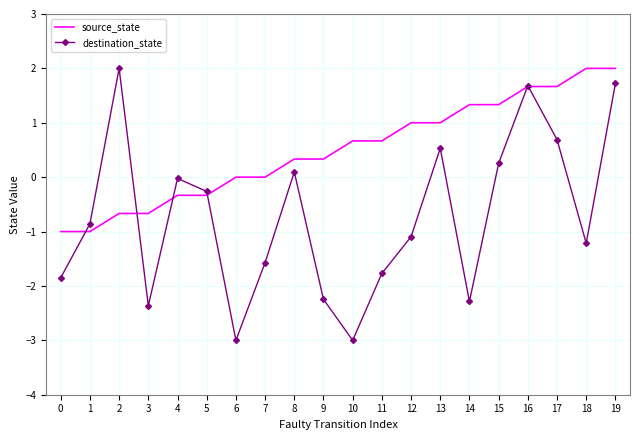

At which category is the sum across all series the highest?

19